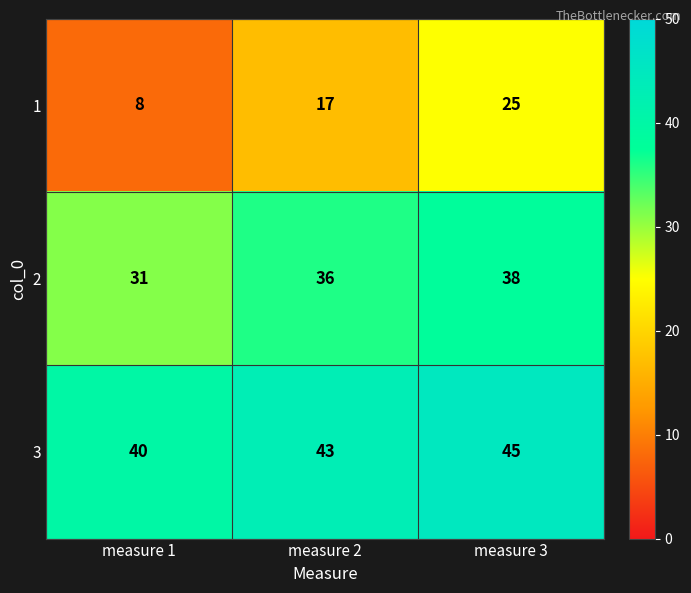

At which label does 1 reach its minimum?

measure 1